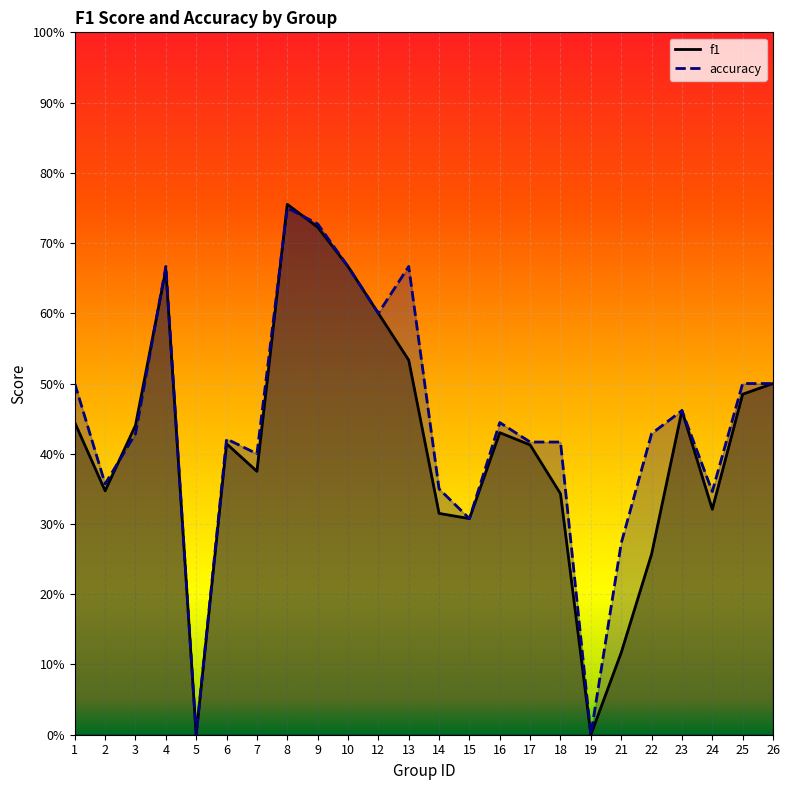

Count the accuracy values in the range 0 to 1.

24